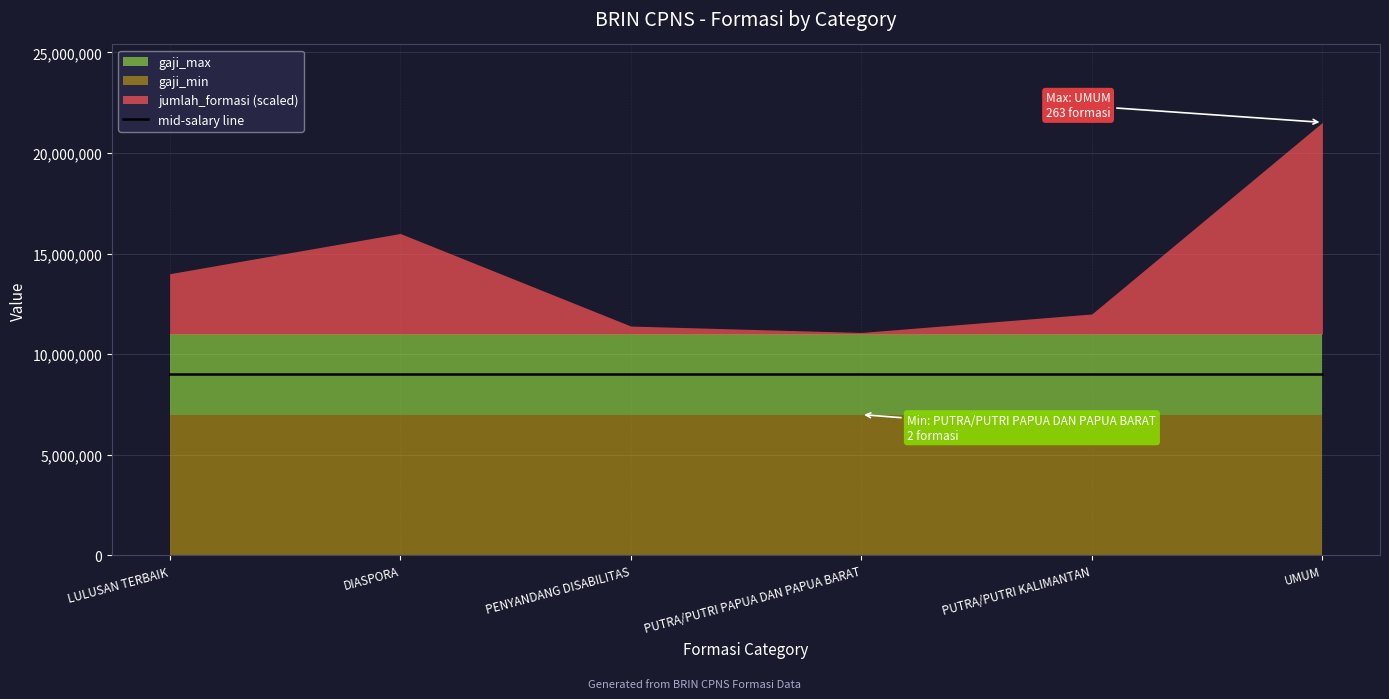

What is the value of the gaji_max point at the 6th from the left?

11000000